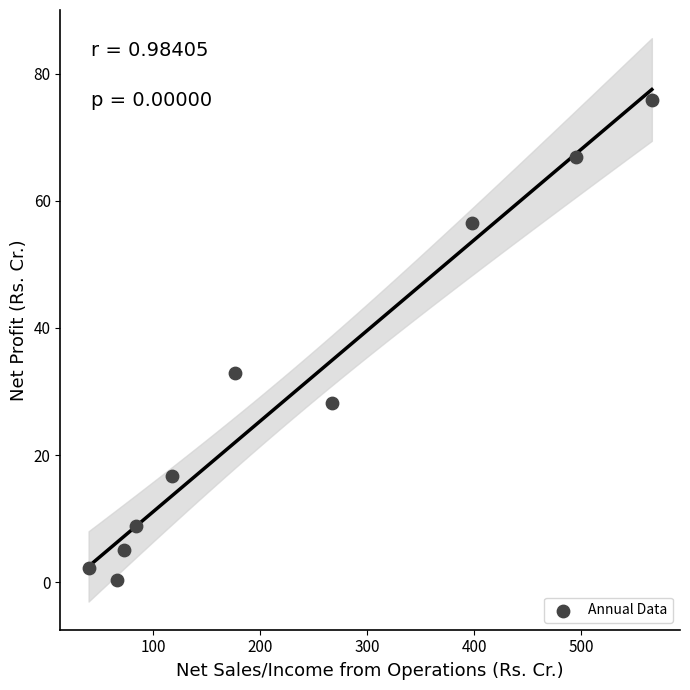

What Y value in the scatter plot is closest to 38?

32.9